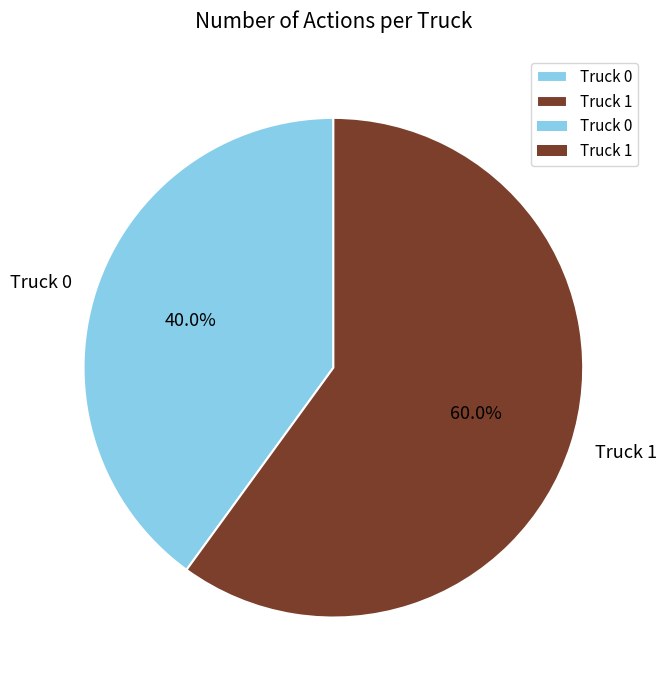

To the nearest percent, what is the difference between the Truck 0 and Truck 1 slice percentages?

20%